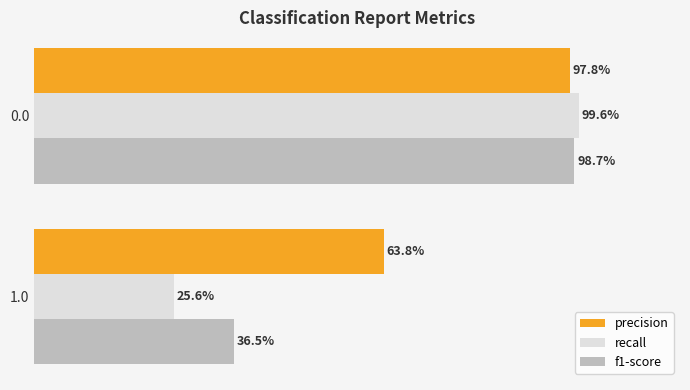

What are all the series names shown in the legend?

precision, recall, f1-score